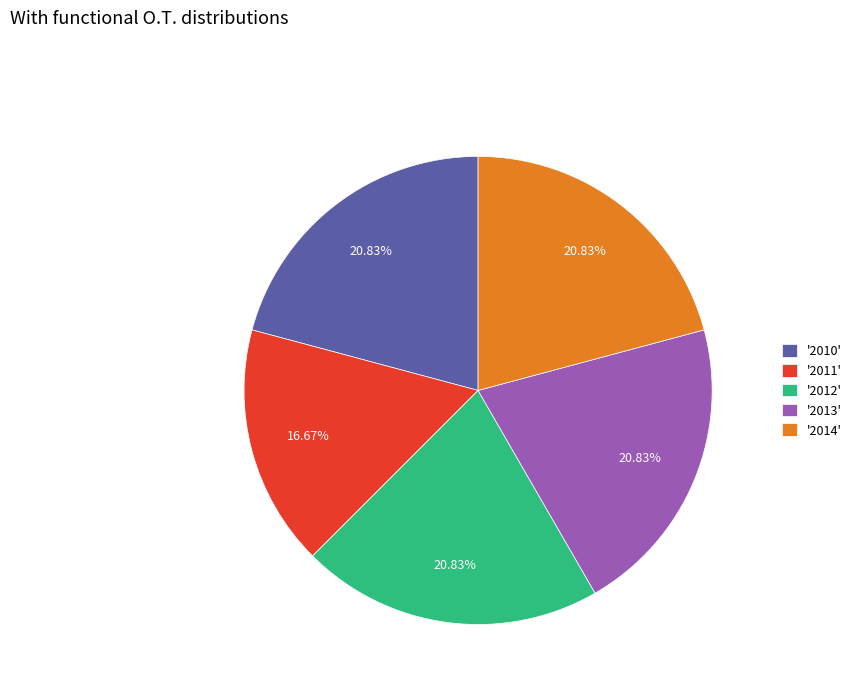

Is there a majority slice in this chart?

No